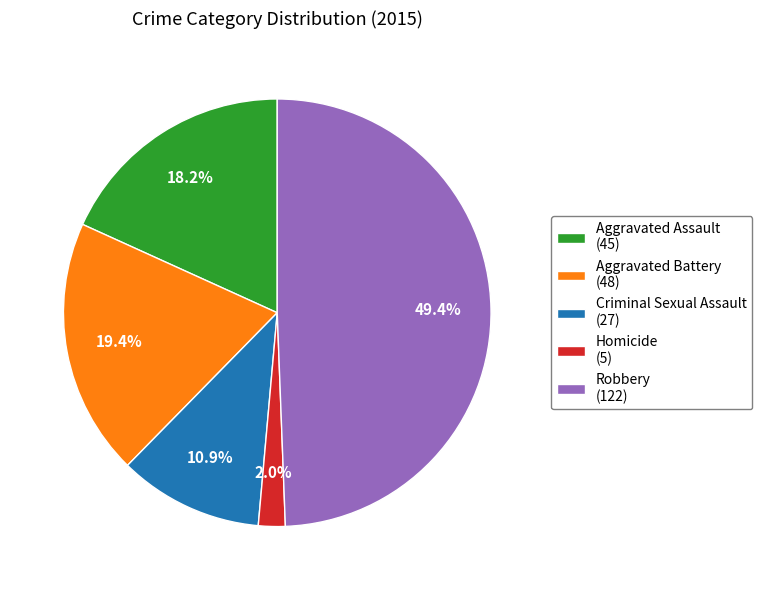

Which has a higher value, Homicide (5) or Criminal Sexual Assault (27)?

Criminal Sexual Assault (27)